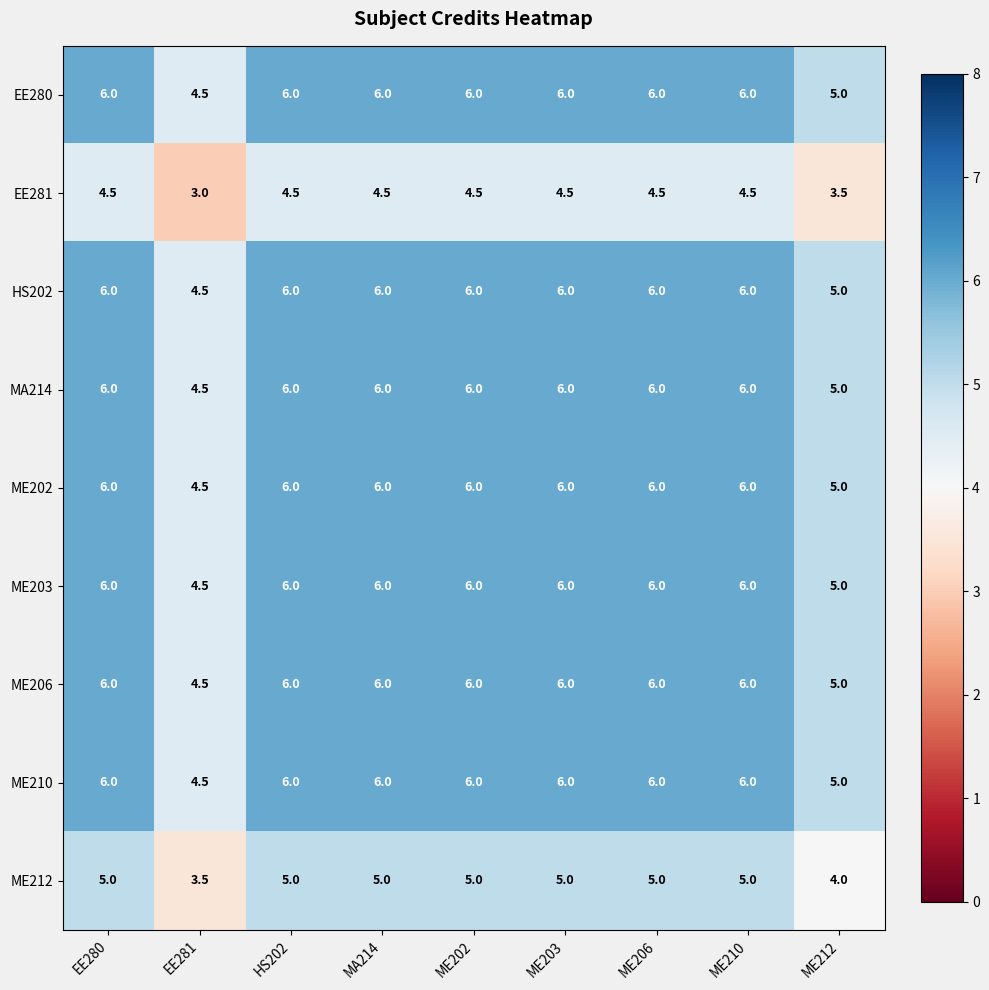

What is the minimum value shown in the chart?

3.0